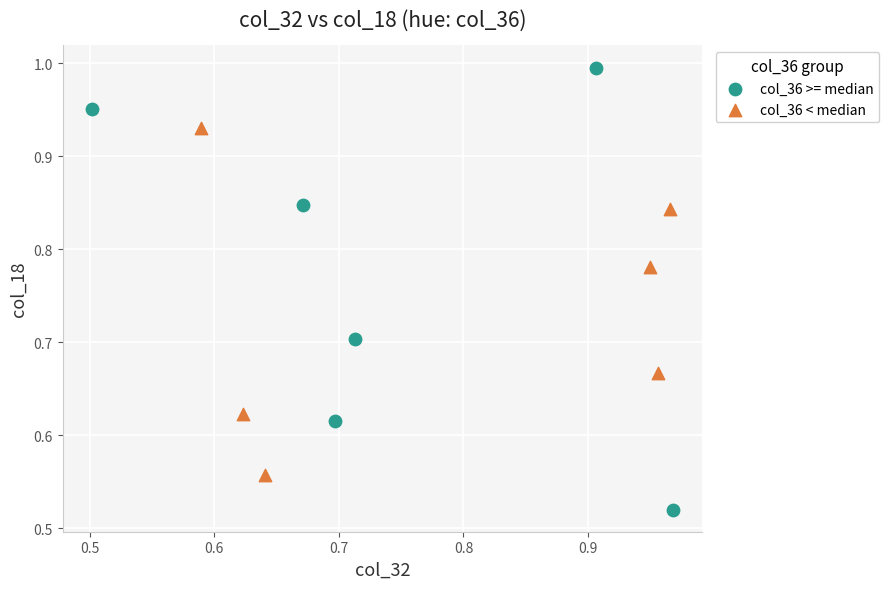

Which series reaches the maximum Y coordinate?

col_36 >= median